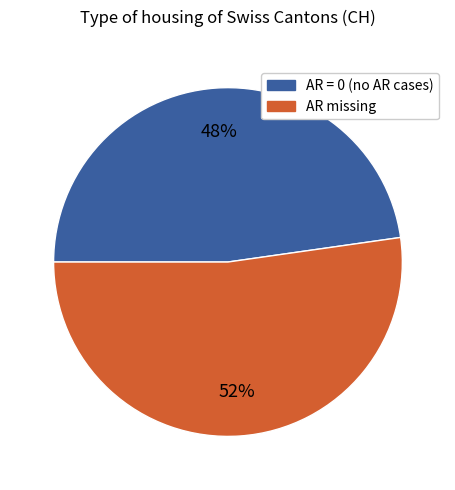

How many segments does this pie chart have?

2